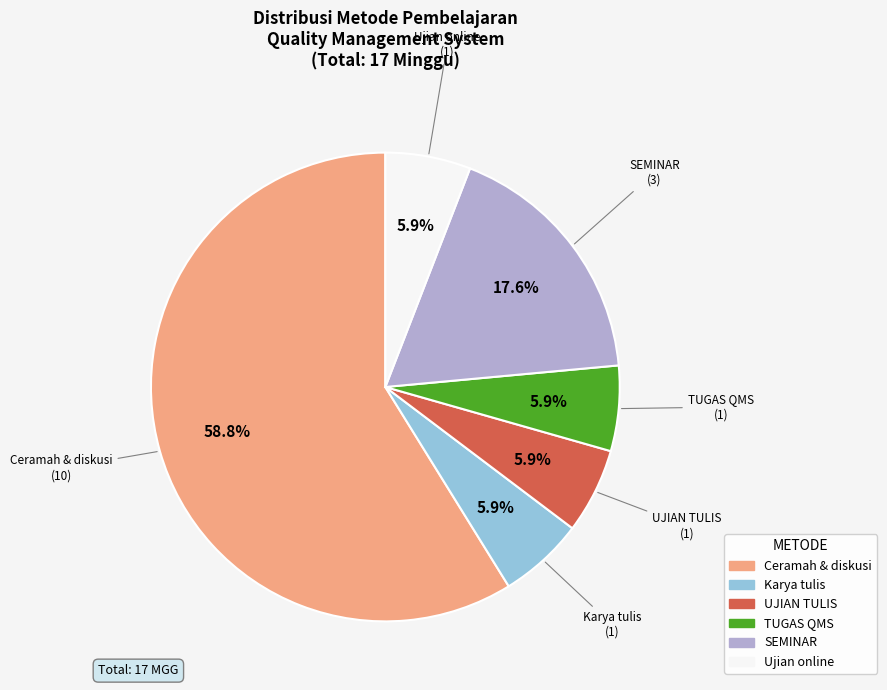

What is the total percentage of UJIAN TULIS and Karya tulis?

11.8%